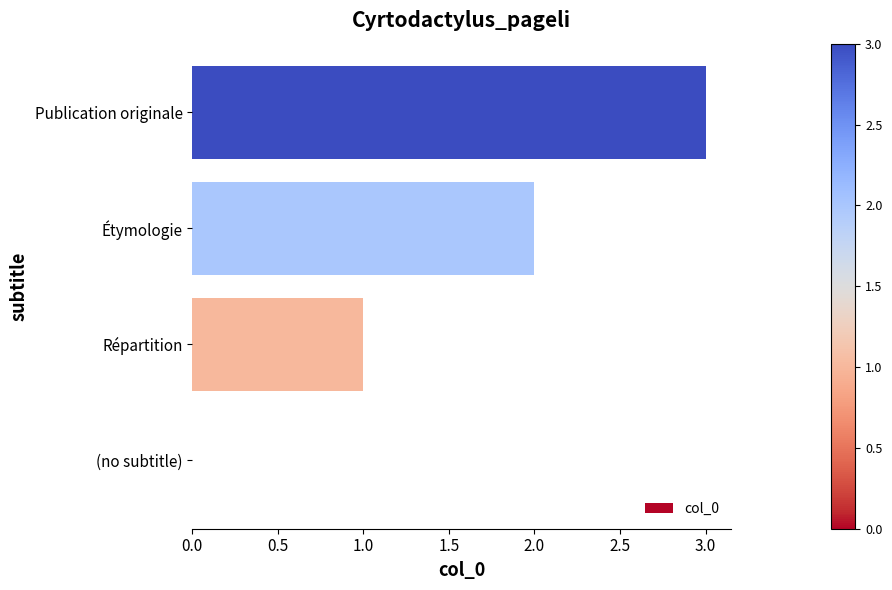

What is the approximate value at Publication originale?

3